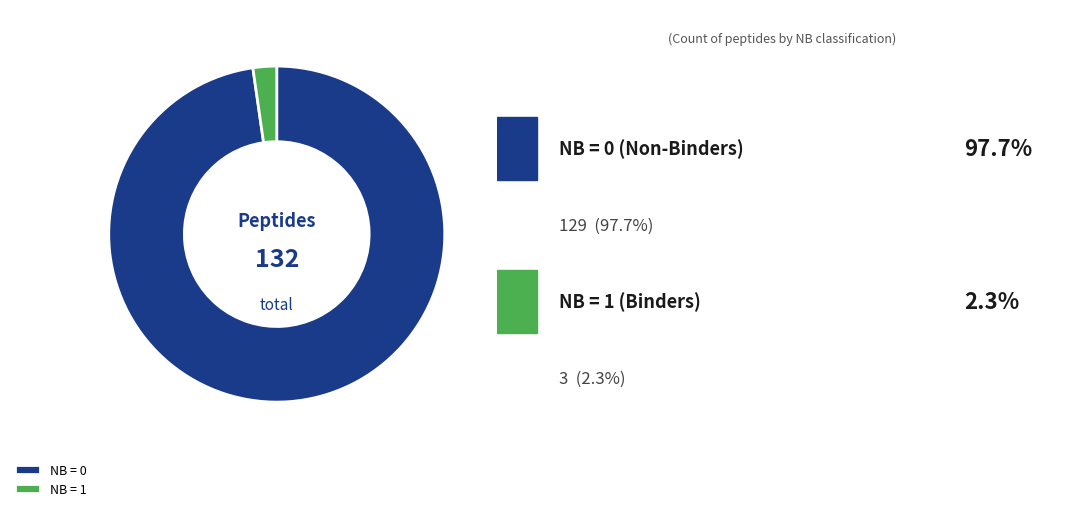

How many slices are in this pie chart?

2